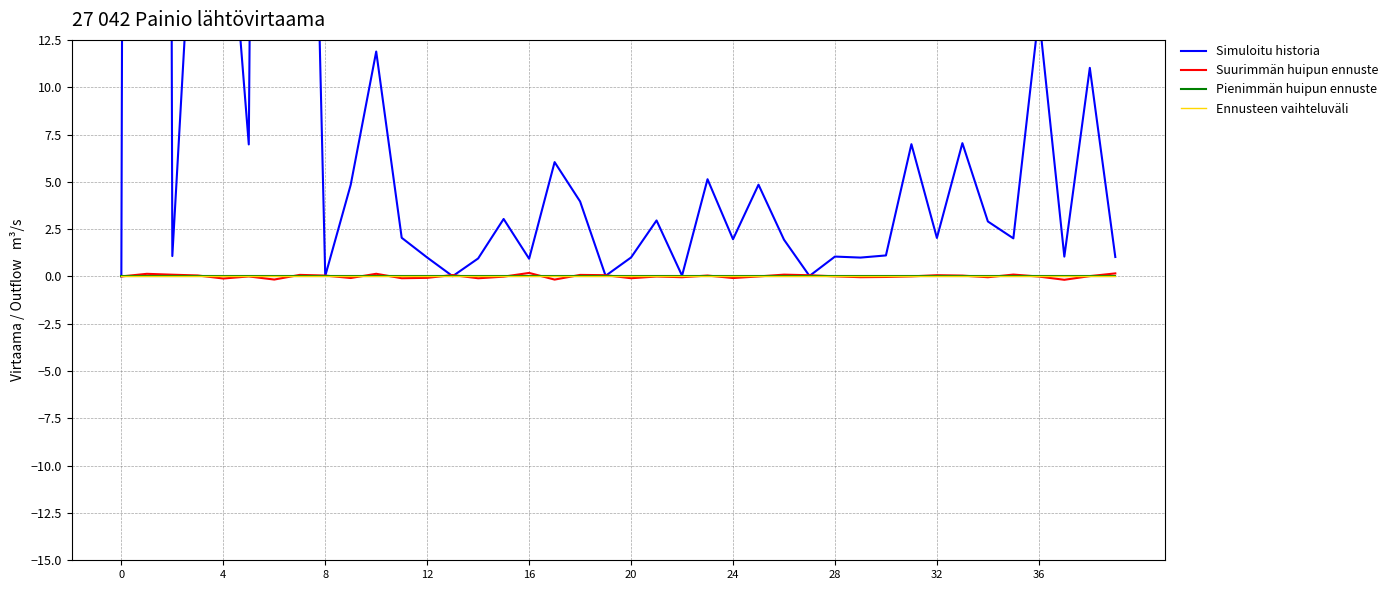

What is the maximum value for Simuloitu historia?

479.9